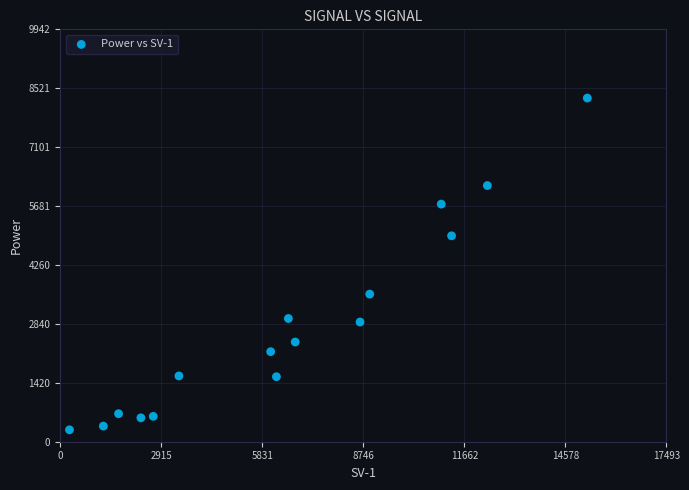

What is the range of Y values (max minus min)?

7997